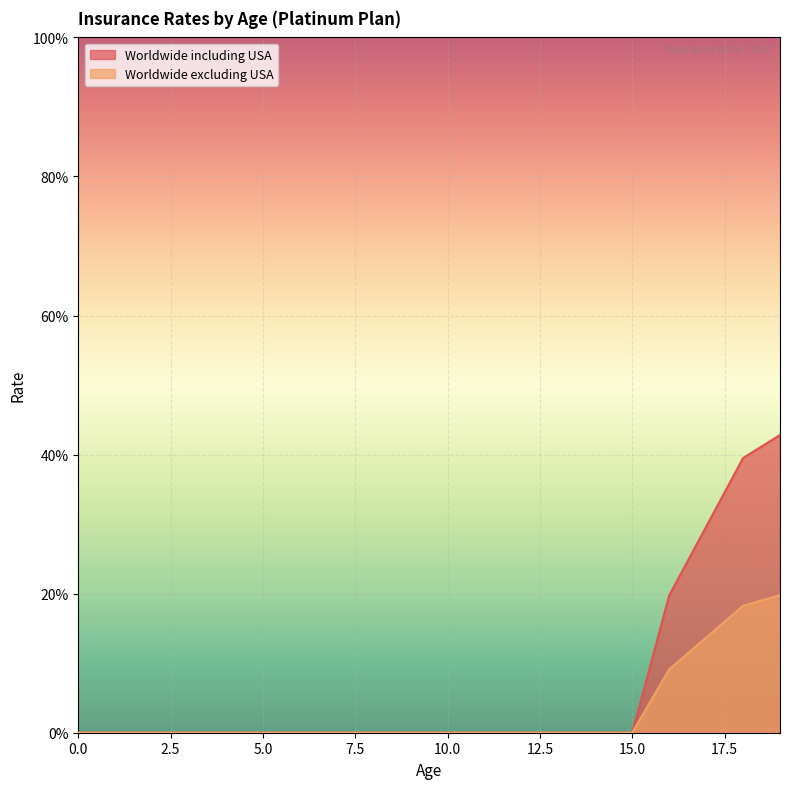

The Worldwide including USA series shows 0.0 at 10.0. True or false?

True